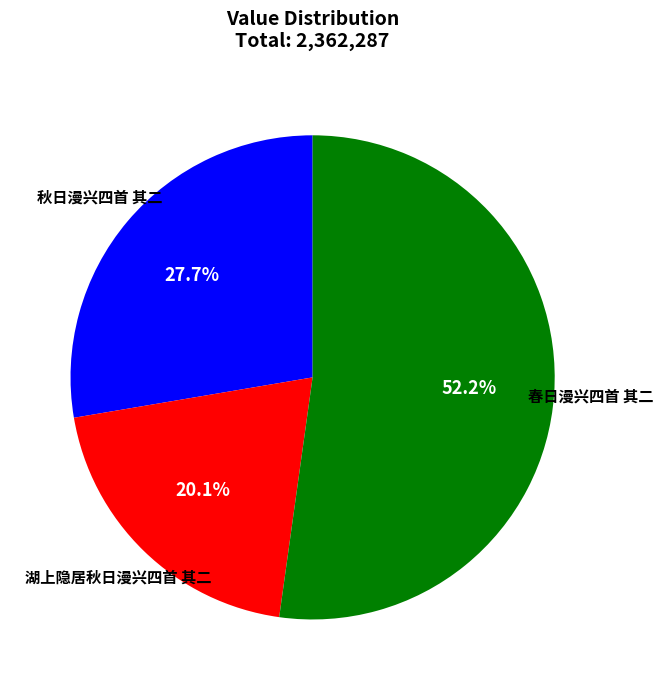

Count the number of slices in the pie.

3